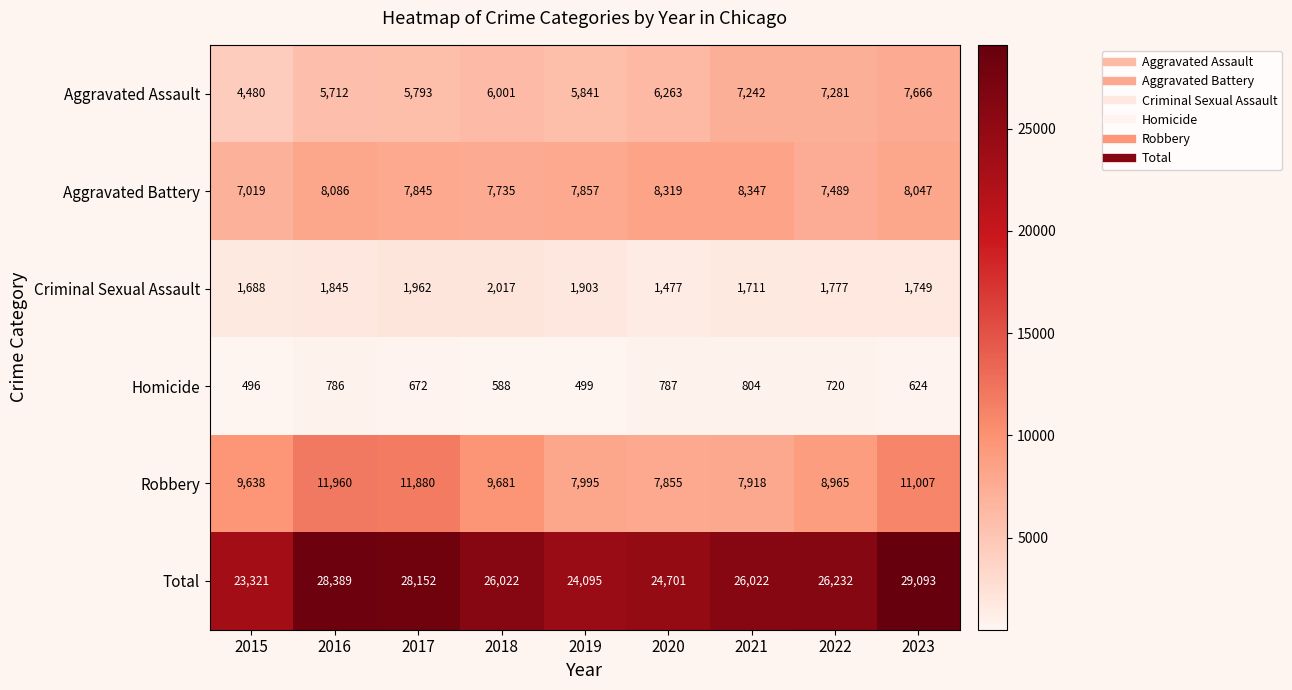

Which series has the largest range (max minus min)?

Total